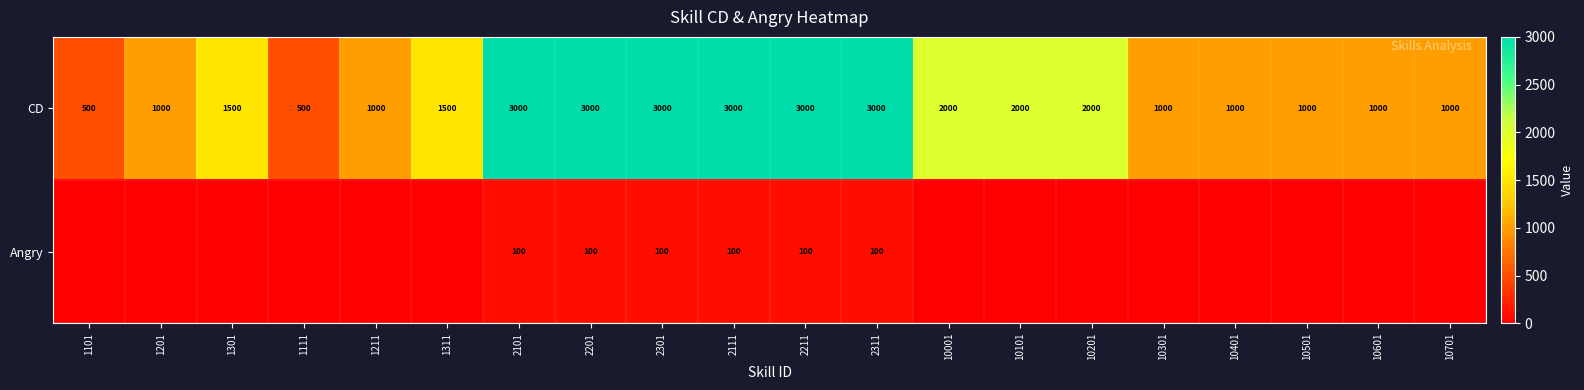

What is the spread (max minus min) of values at 2301?

2900